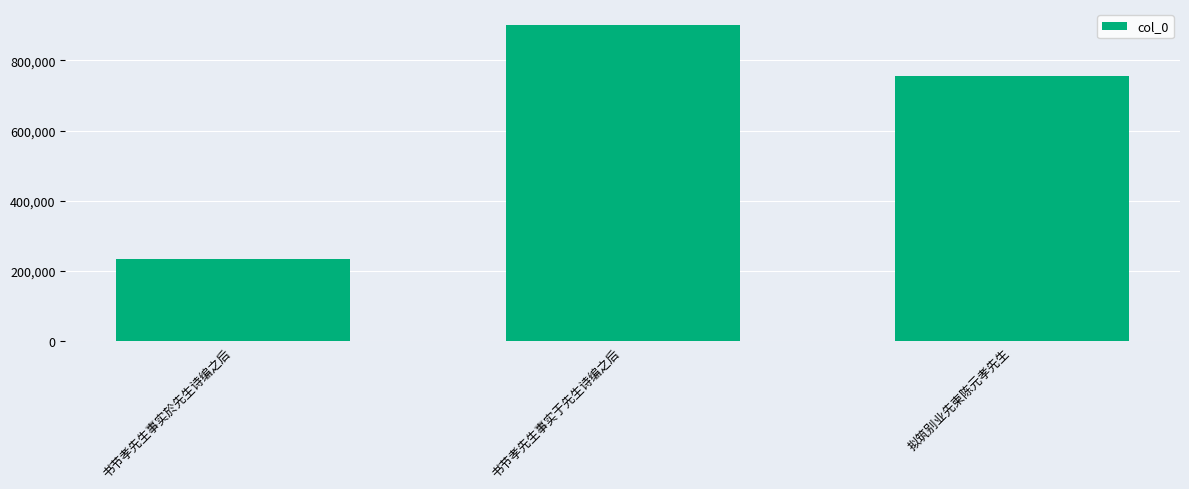

Count the number of data series in this chart.

1